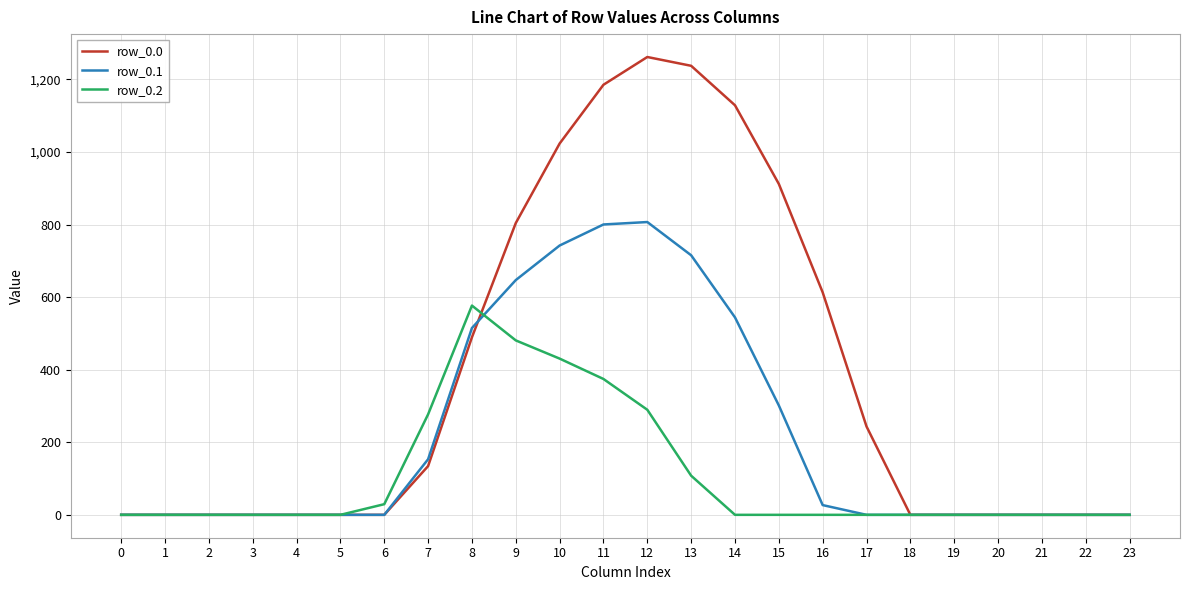

What is the average value of the row_0.1 series?

218.8